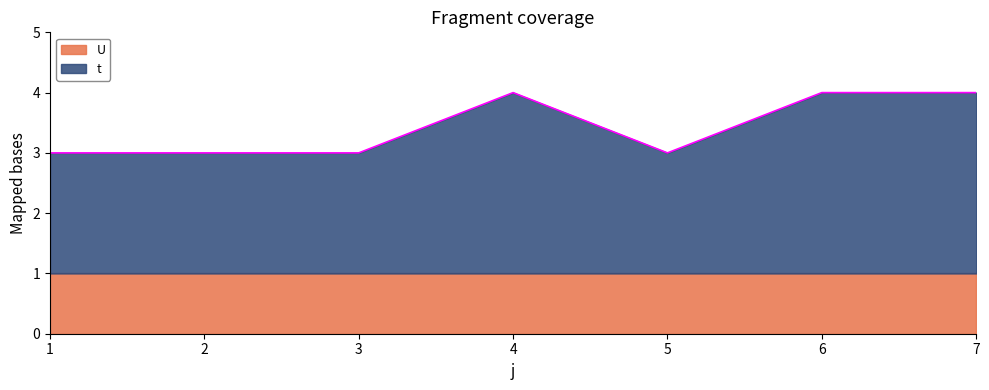

Is it true that the value at 3 is 1?

False